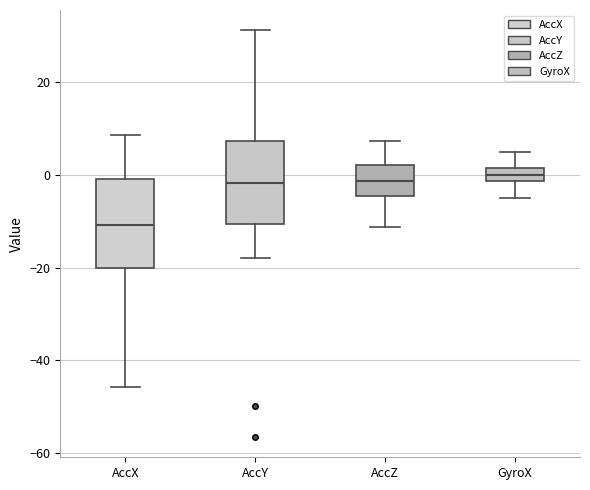

Where does the median line of the box for AccZ sit on the y-axis? The values are not printed on the chart, so give them approximately, as read against the axis.

-2